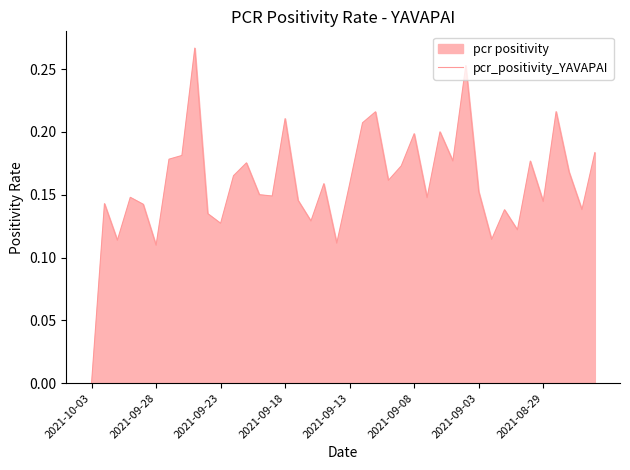

What is the difference between the second highest and second lowest values?

0.1